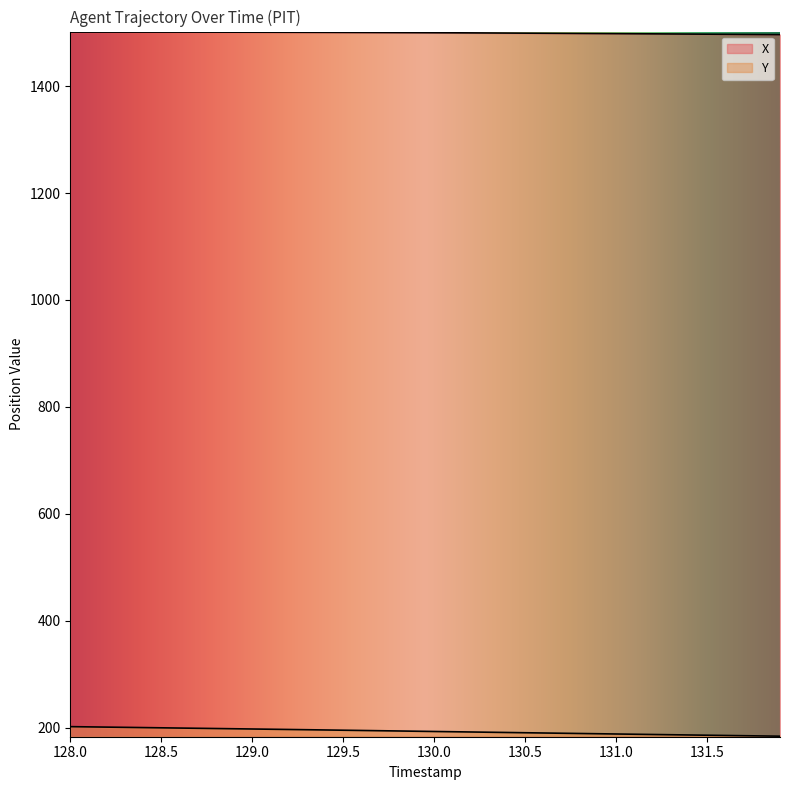

True or false: Y and X cross at least once.

False